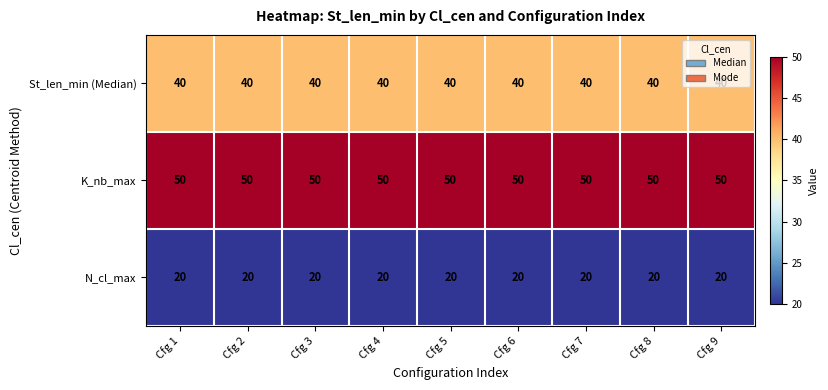

List the series in order of their overall mean, lowest first.

N_cl_max, St_len_min (Median), K_nb_max